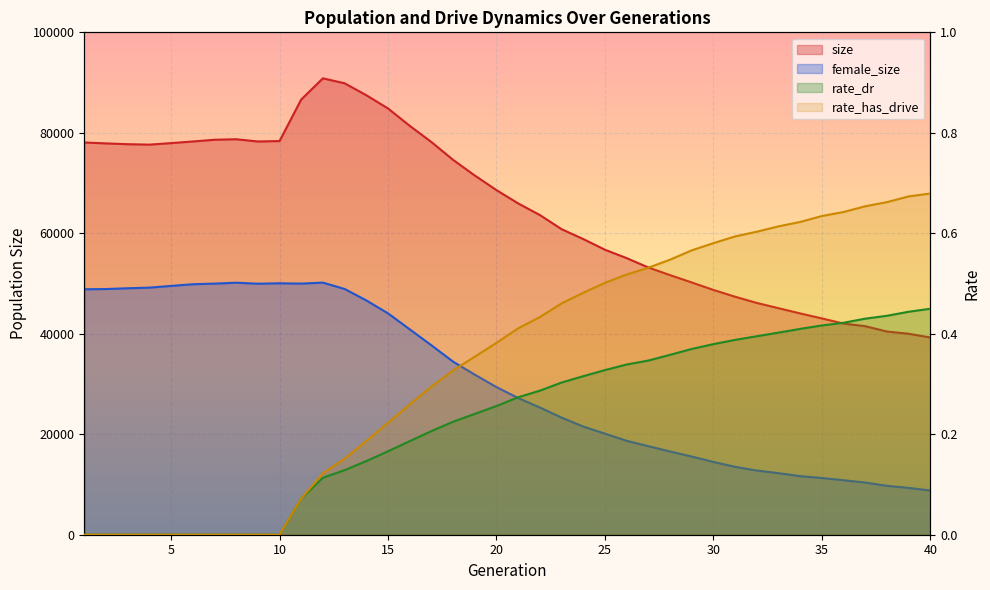

True or false: female_size has a value of 29384.0 at 20.

True